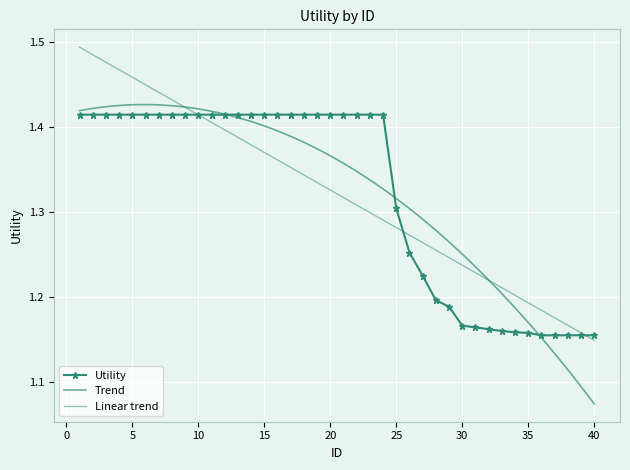

True or false: there are more than 2 points higher than both neighbors.

False